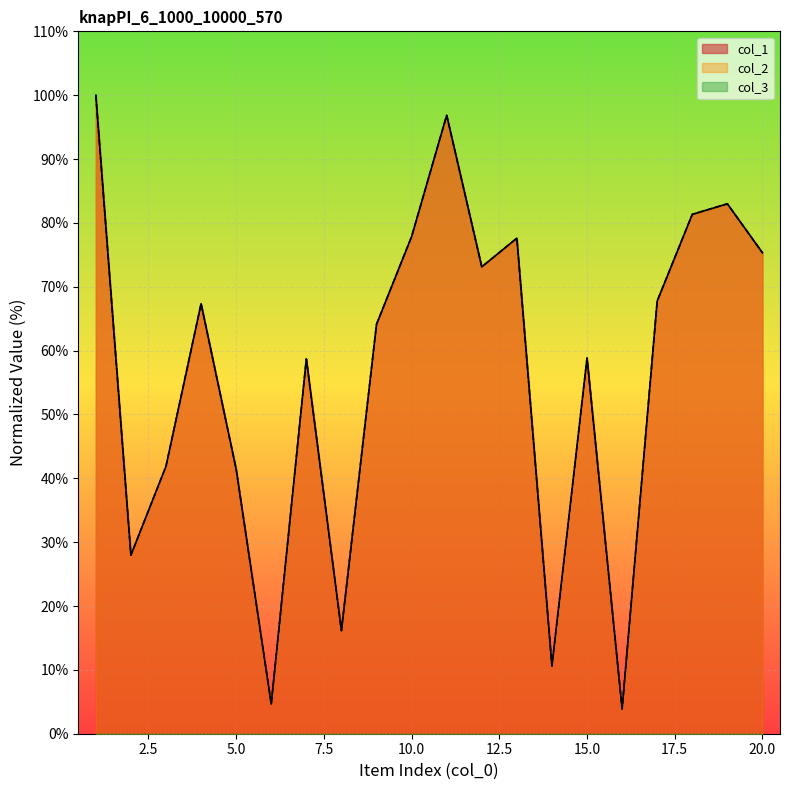

True or false: col_1 and col_2 intersect in this chart.

False